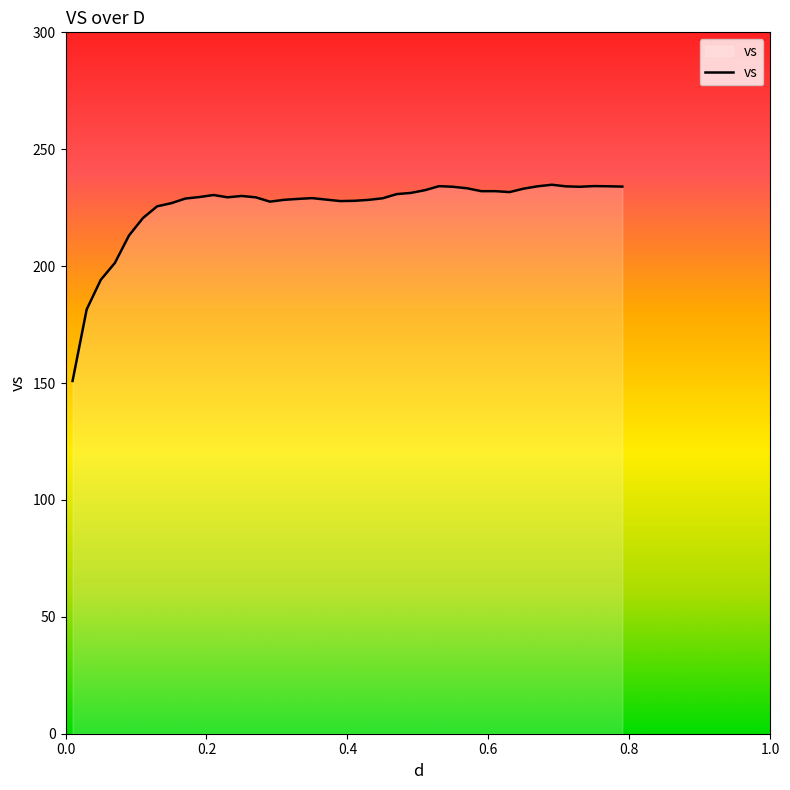

What is the difference between the maximum and minimum values?

83.9